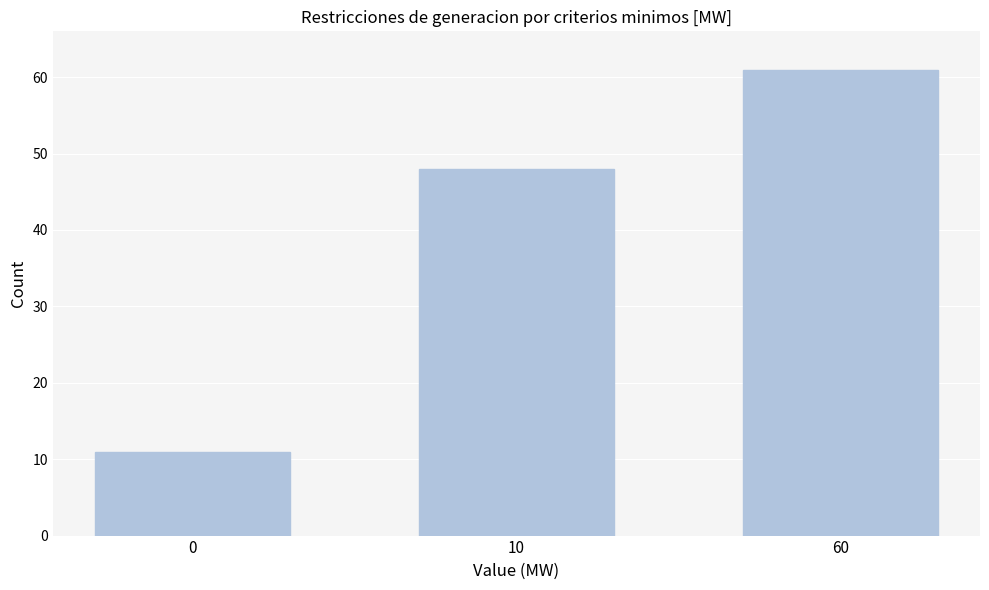

Reading left to right, list all the values displayed in this chart.

0=11	10=48	60=61